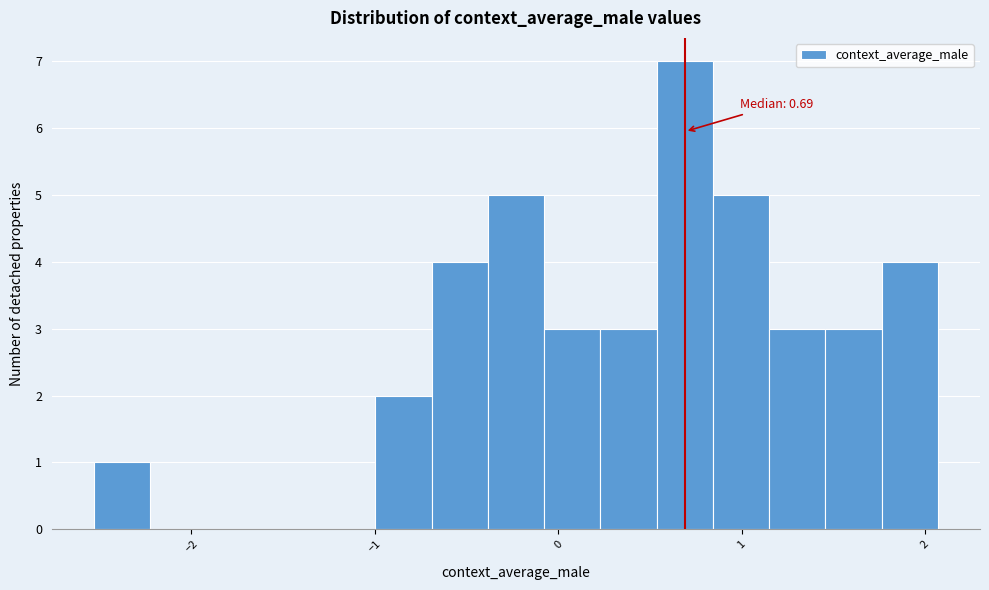

Around what value on the x-axis is the tallest bar? Give the approximate position of its centre, as read against the axis.

0.7